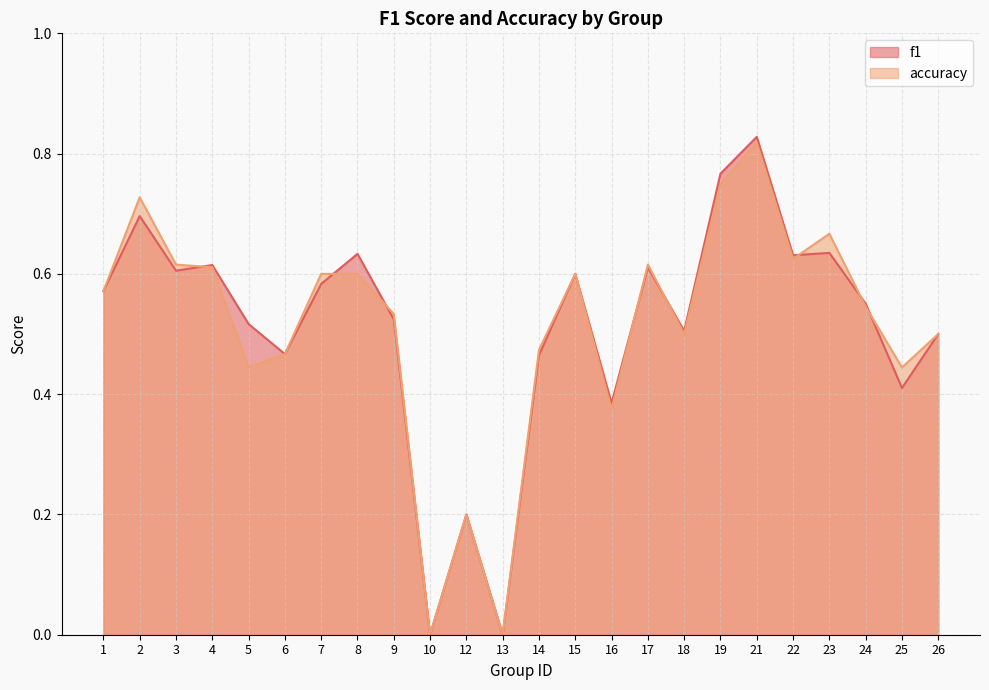

What is the maximum value shown in the chart?

0.8